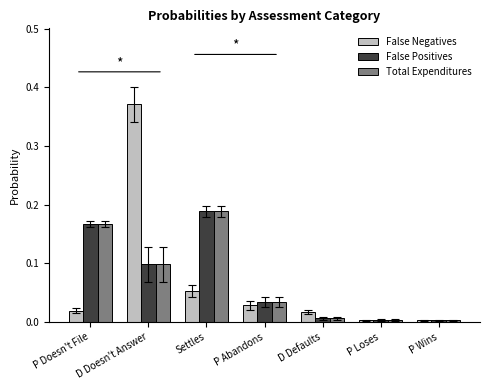

Count the number of categories in the chart.

7